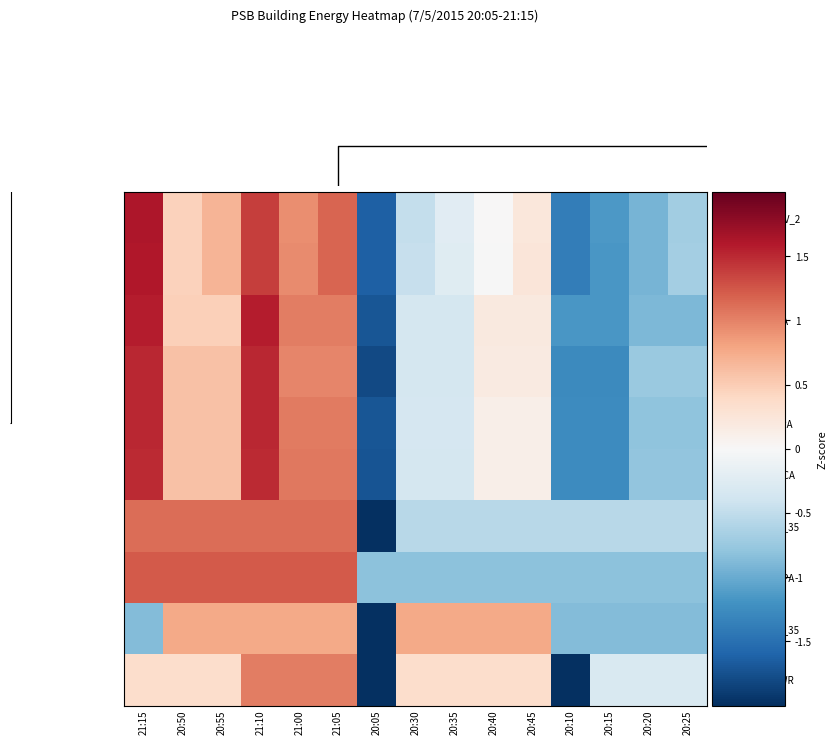

Reading left to right, transcribe all the data shown in this chart.

PSB.SLR.BTU_AV_2: 21:15=1.6	20:50=0.5	20:55=0.7	21:10=1.4	21:00=0.9	21:05=1.2	20:05=-1.6	20:30=-0.5	20:35=-0.2	20:40=0.0	20:45=0.2	20:10=-1.4	20:15=-1.2	20:20=-0.9	20:25=-0.7
PSB.SNG.MTR: 21:15=1.6	20:50=0.5	20:55=0.7	21:10=1.4	21:00=0.9	21:05=1.2	20:05=-1.6	20:30=-0.5	20:35=-0.2	20:40=-0.0	20:45=0.2	20:10=-1.4	20:15=-1.2	20:20=-0.9	20:25=-0.7
PSB.PWR.2HDPA: 21:15=1.6	20:50=0.5	20:55=0.5	21:10=1.6	21:00=1.0	21:05=1.0	20:05=-1.7	20:30=-0.3	20:35=-0.3	20:40=0.2	20:45=0.2	20:10=-1.2	20:15=-1.2	20:20=-0.9	20:25=-0.9
PSB.PWR.2LDPA: 21:15=1.5	20:50=0.6	20:55=0.6	21:10=1.5	21:00=1.0	21:05=1.0	20:05=-1.8	20:30=-0.3	20:35=-0.3	20:40=0.2	20:45=0.2	20:10=-1.3	20:15=-1.3	20:20=-0.7	20:25=-0.7
PSB.PWR.1CLDPA: 21:15=1.5	20:50=0.6	20:55=0.6	21:10=1.5	21:00=1.0	21:05=1.0	20:05=-1.7	20:30=-0.3	20:35=-0.3	20:40=0.1	20:45=0.1	20:10=-1.3	20:15=-1.3	20:20=-0.8	20:25=-0.8
PSB.PWR.4CMCCA: 21:15=1.5	20:50=0.6	20:55=0.6	21:10=1.5	21:00=1.1	21:05=1.1	20:05=-1.7	20:30=-0.4	20:35=-0.4	20:40=0.1	20:45=0.1	20:10=-1.3	20:15=-1.3	20:20=-0.8	20:25=-0.8
BAC_227081_AI_35: 21:15=1.1	20:50=1.1	20:55=1.1	21:10=1.1	21:00=1.1	21:05=1.1	20:05=-2.2	20:30=-0.6	20:35=-0.6	20:40=-0.6	20:45=-0.6	20:10=-0.6	20:15=-0.6	20:20=-0.6	20:25=-0.6
PSB.PWR.2CHDPA: 21:15=1.2	20:50=1.2	20:55=1.2	21:10=1.2	21:00=1.2	21:05=1.2	20:05=-0.8	20:30=-0.8	20:35=-0.8	20:40=-0.8	20:45=-0.8	20:10=-0.8	20:15=-0.8	20:20=-0.8	20:25=-0.8
BAC_227080_AI_35: 21:15=-0.9	20:50=0.8	20:55=0.8	21:10=0.8	21:00=0.8	21:05=0.8	20:05=-2.5	20:30=0.8	20:35=0.8	20:40=0.8	20:45=0.8	20:10=-0.9	20:15=-0.9	20:20=-0.9	20:25=-0.9
PSB.BLDG.PVPWR: 21:15=0.4	20:50=0.4	20:55=0.4	21:10=1.0	21:00=1.0	21:05=1.0	20:05=-2.3	20:30=0.4	20:35=0.4	20:40=0.4	20:45=0.4	20:10=-2.3	20:15=-0.3	20:20=-0.3	20:25=-0.3